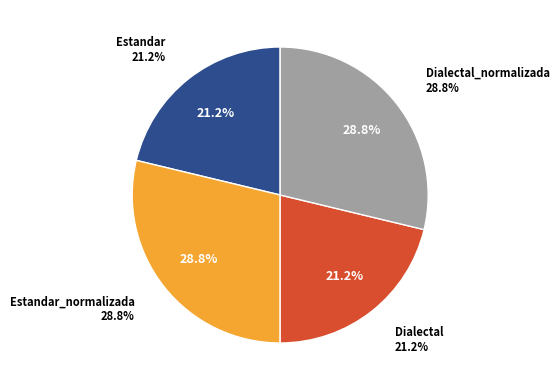

Which has a higher value, Estandar_normalizada or Dialectal?

Estandar_normalizada